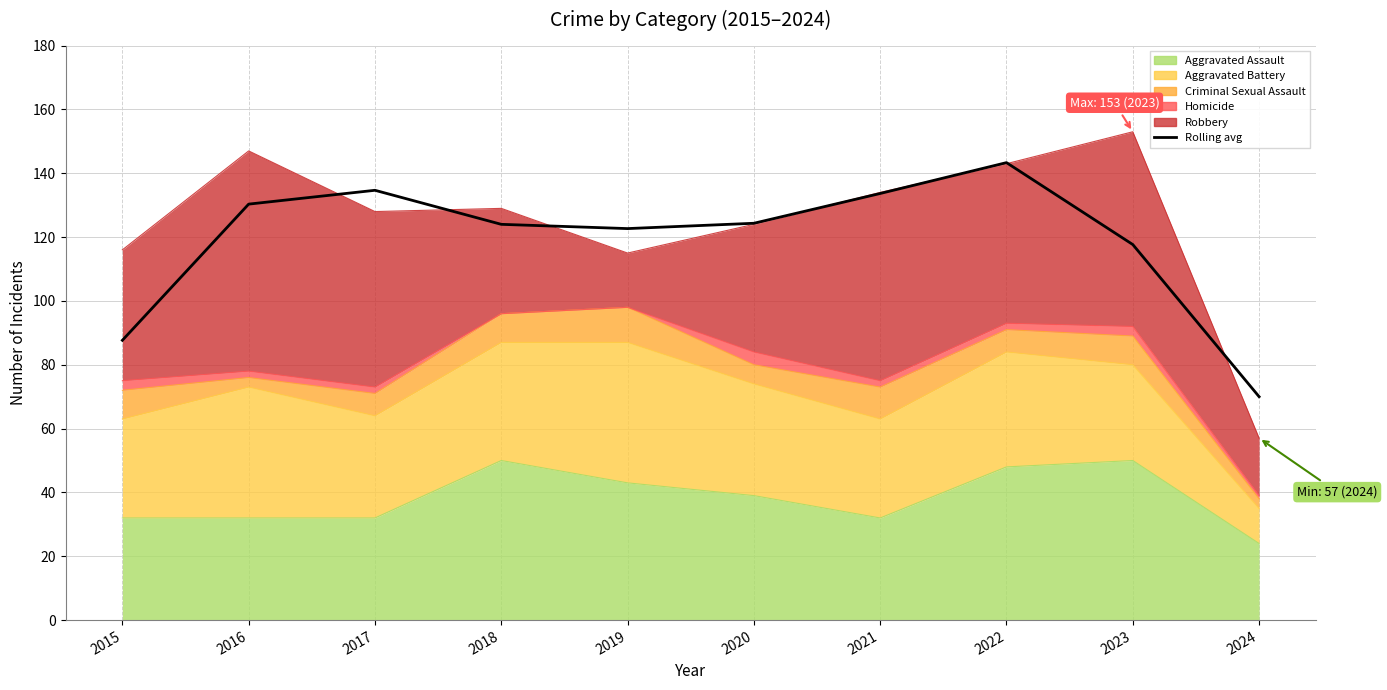

True or false: the data has more than 1 interior local peaks.

True